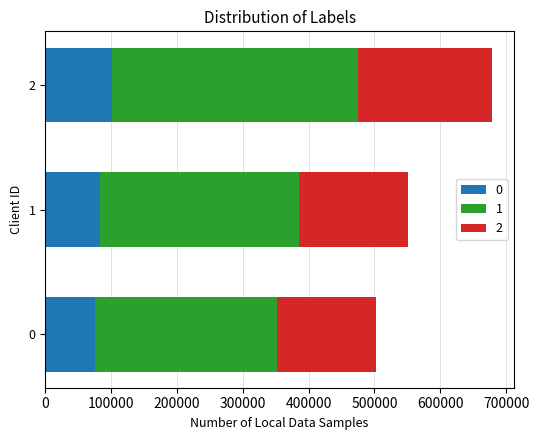

What is the maximum value for 0?

101713.5